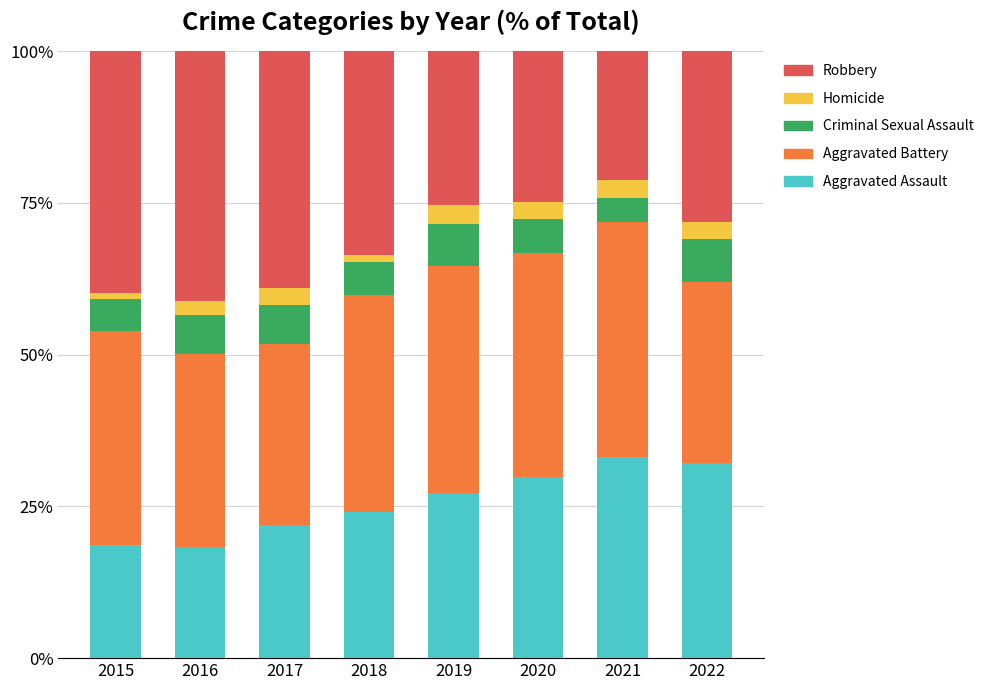

What is the sum of all Aggravated Assault values?

205.4